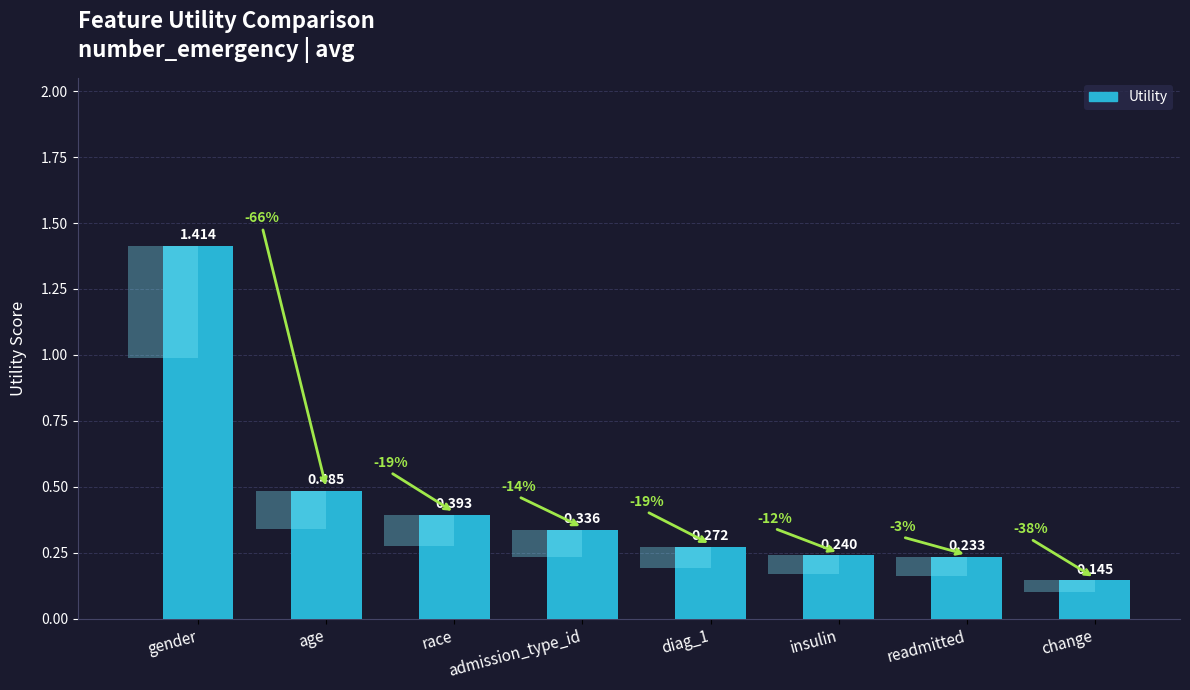

What is the difference between the values at insulin and gender?

1.2